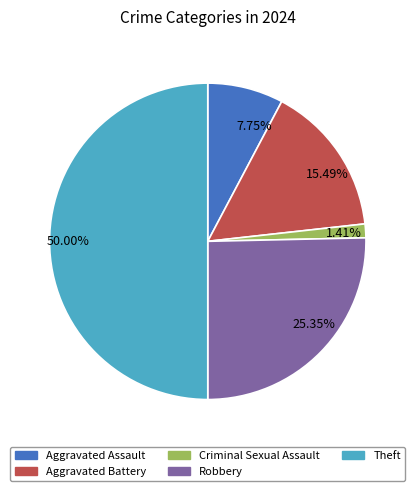

What is the ratio of the value at 15.49% to the value at 1.41%?

11.0